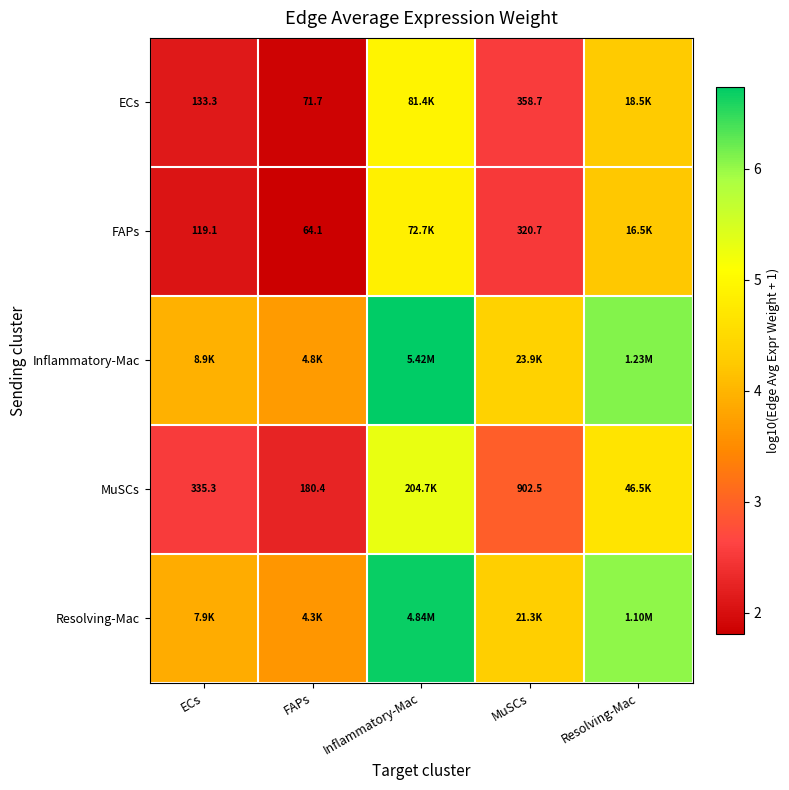

Between Inflammatory-Mac and FAPs, which is larger?

Inflammatory-Mac